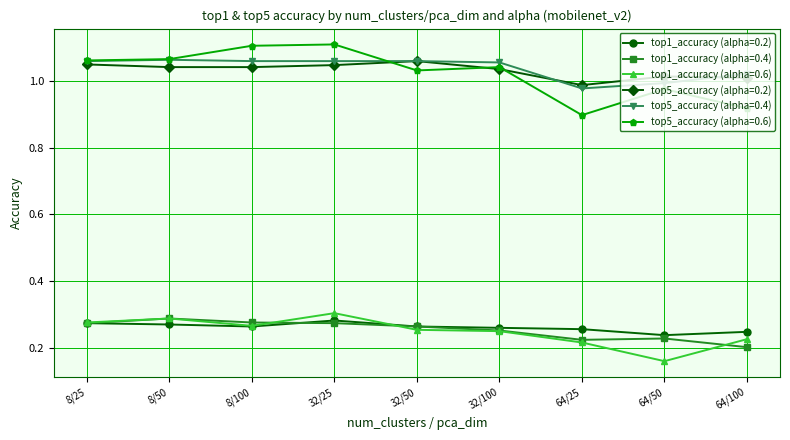

How many interior local peaks does the top5_accuracy (alpha=0.6) series have?

3